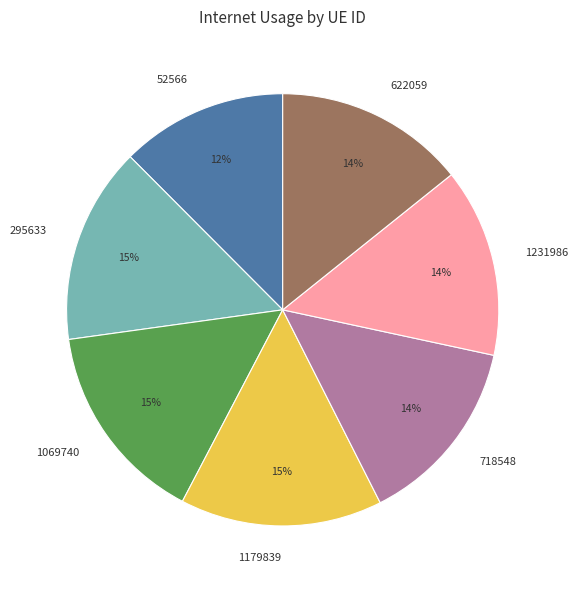

Is it true that 52566 is 19% of the pie?

False